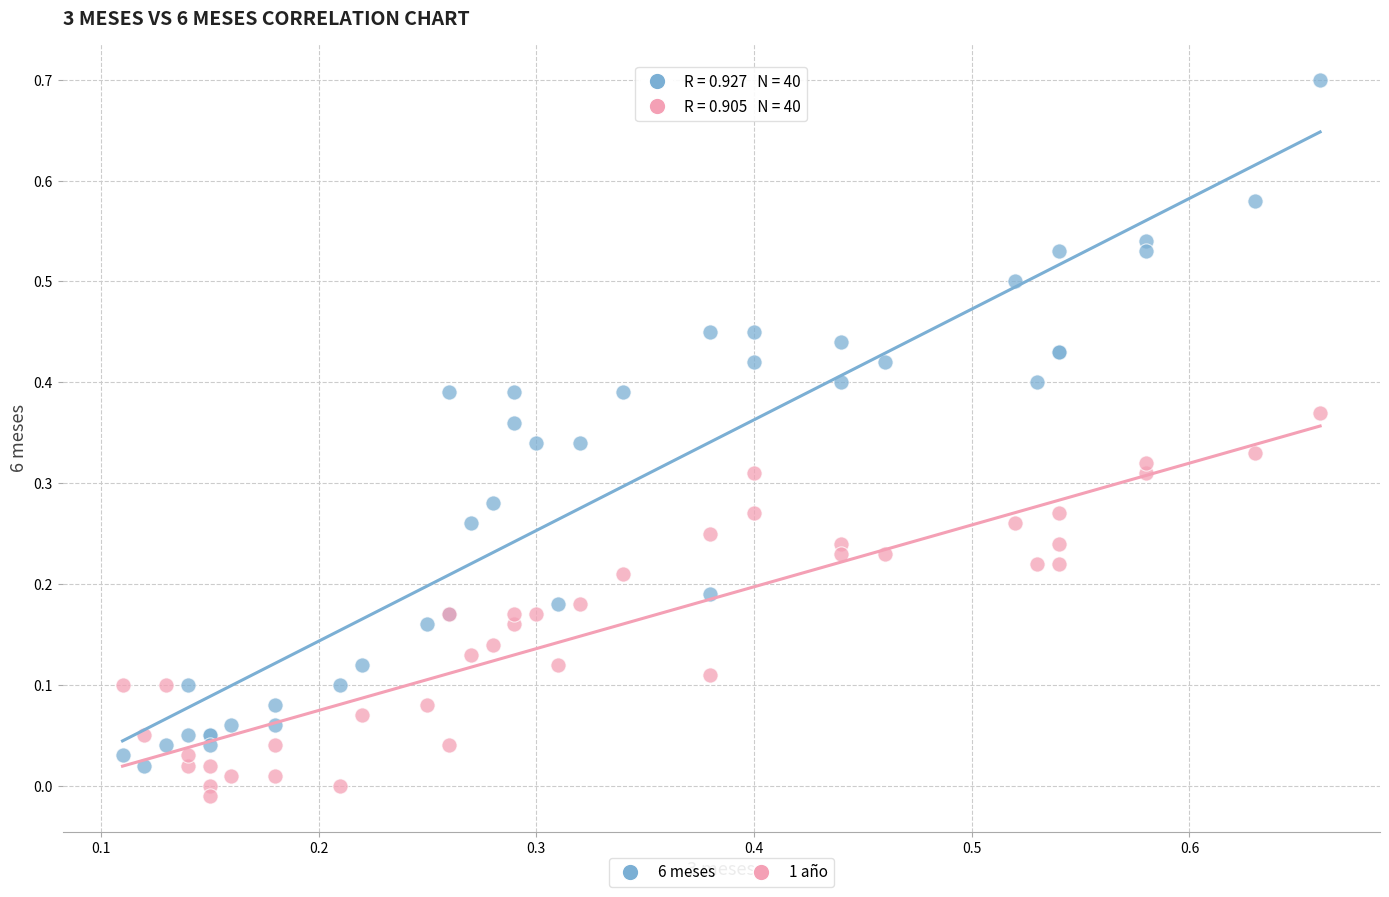

What are all the series names shown in the legend?

6 meses, 1 año